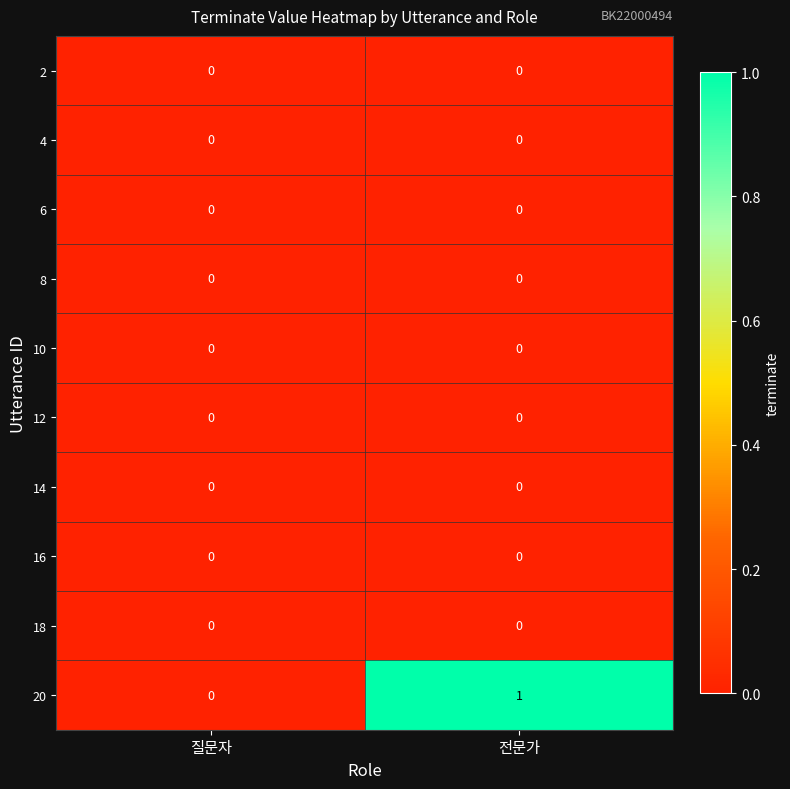

The 12 series shows 0 at 전문가. True or false?

True